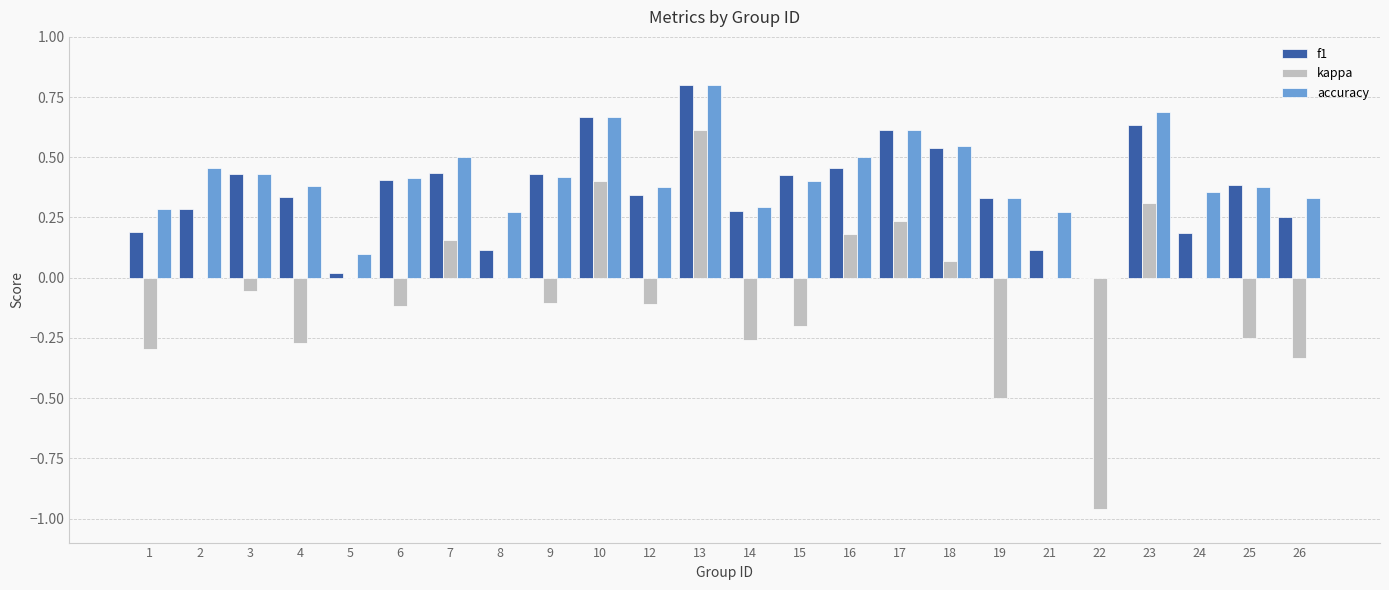

Which category has the highest value in the f1 series?

13